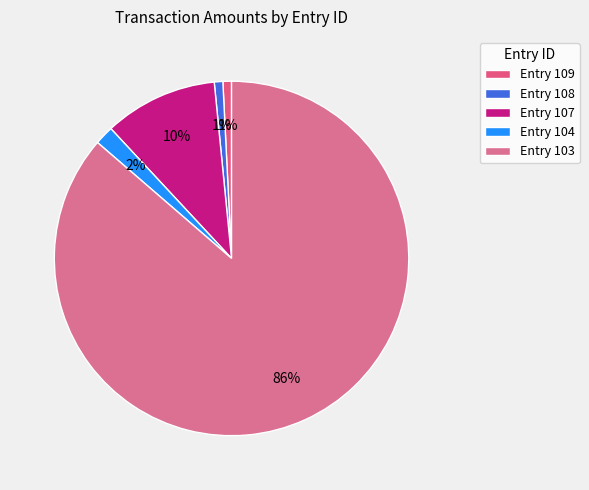

Count the number of slices in the pie.

5